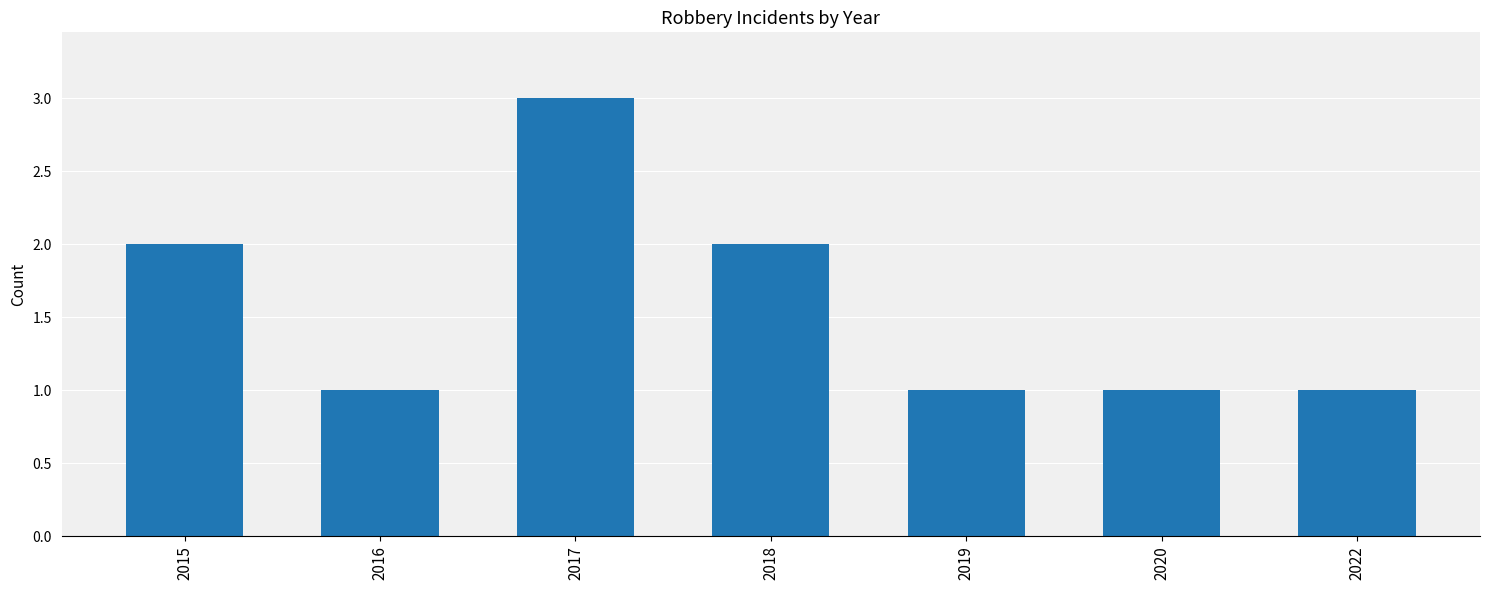

Reading left to right, what are all the values shown in this chart?

2015=2	2016=1	2017=3	2018=2	2019=1	2020=1	2022=1